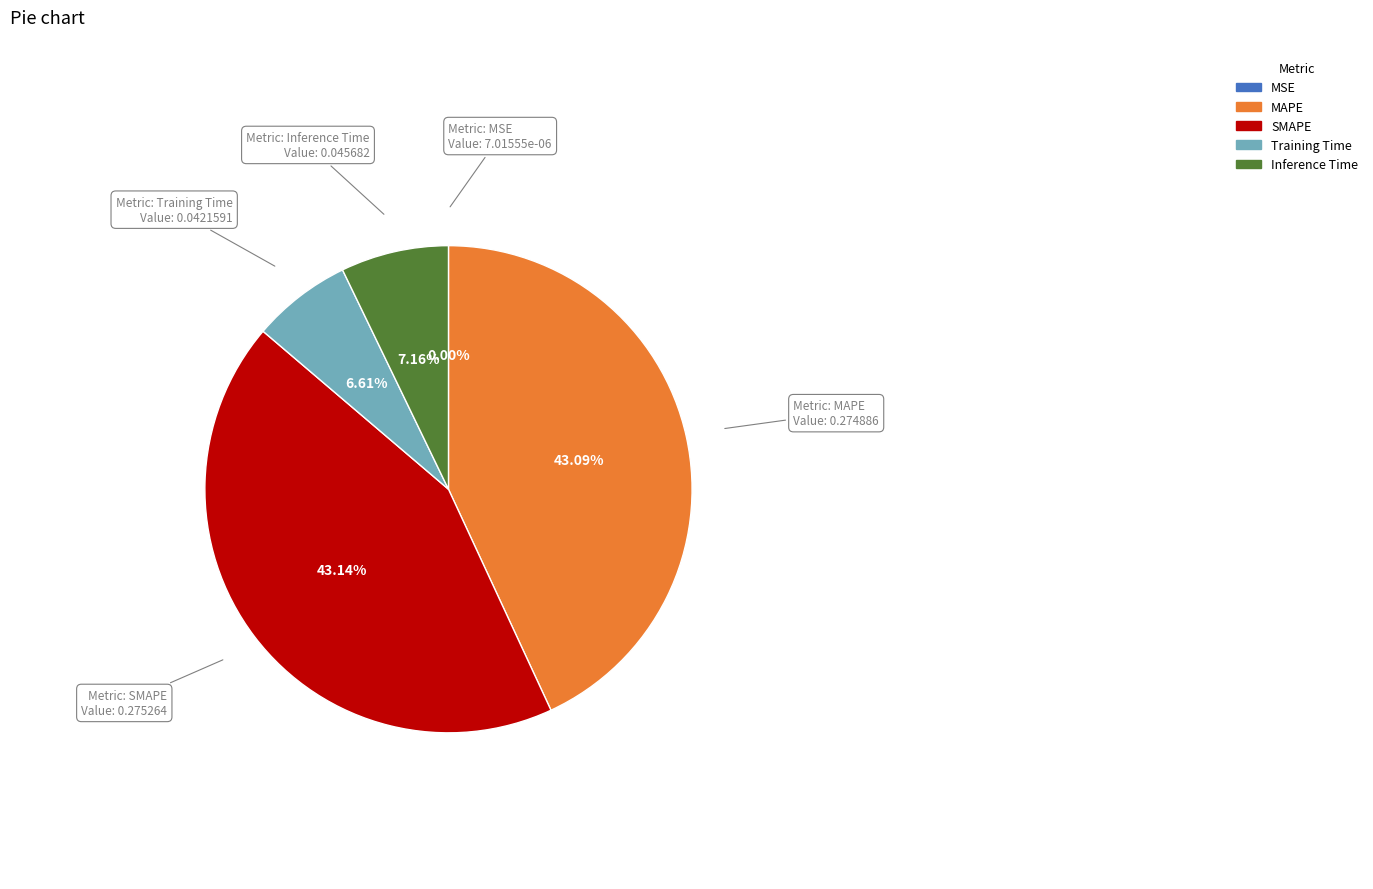

To the nearest percent, what is the combined percentage of Training Time and Inference Time?

14%